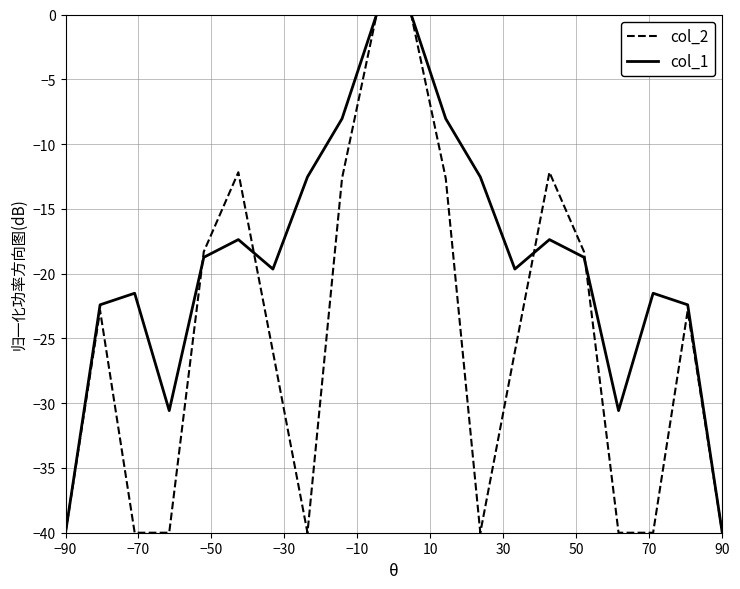

Which series has the largest total across all categories?

col_1